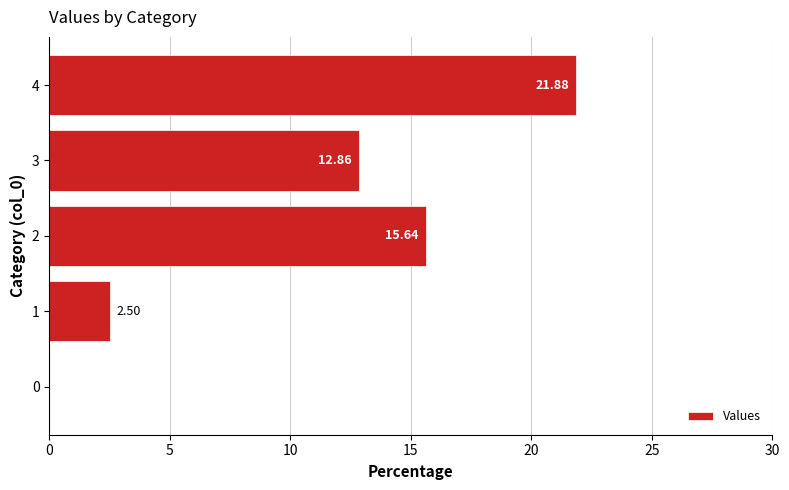

What is the sum of all values?

52.9